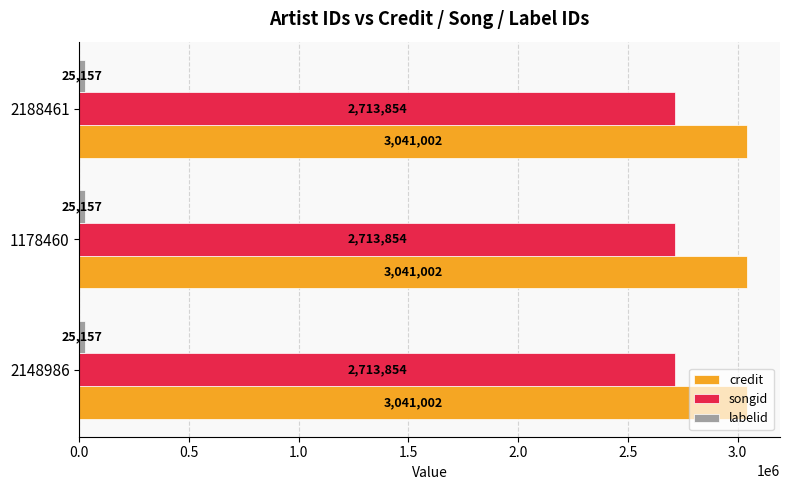

Which series has the largest total across all categories?

credit